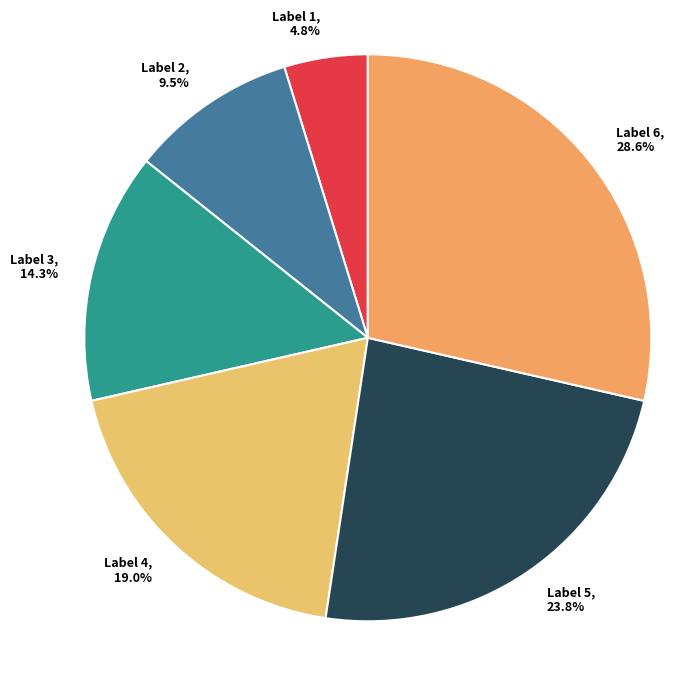

Count the number of slices in the pie.

6